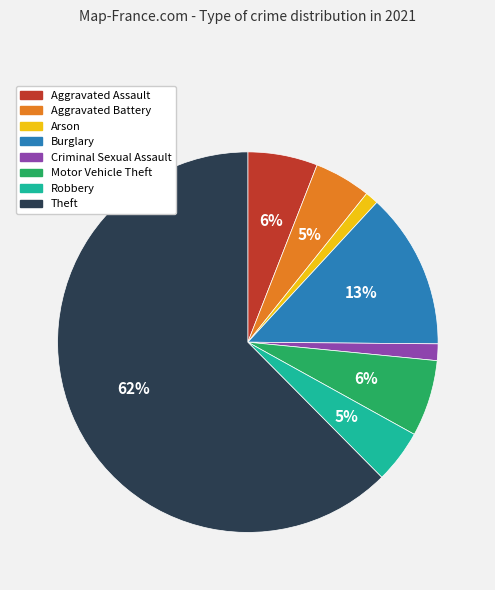

To the nearest percent, what is the difference between the Aggravated Assault and Robbery slice percentages?

1%